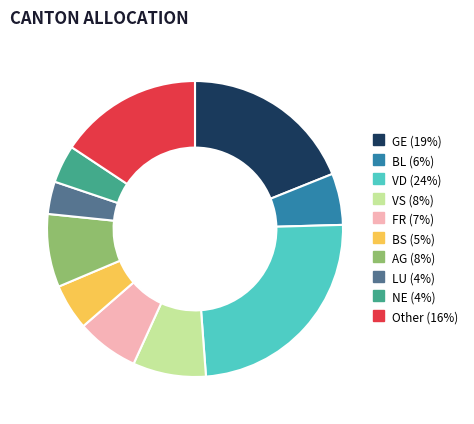

Which has a higher value, FR or VD?

VD